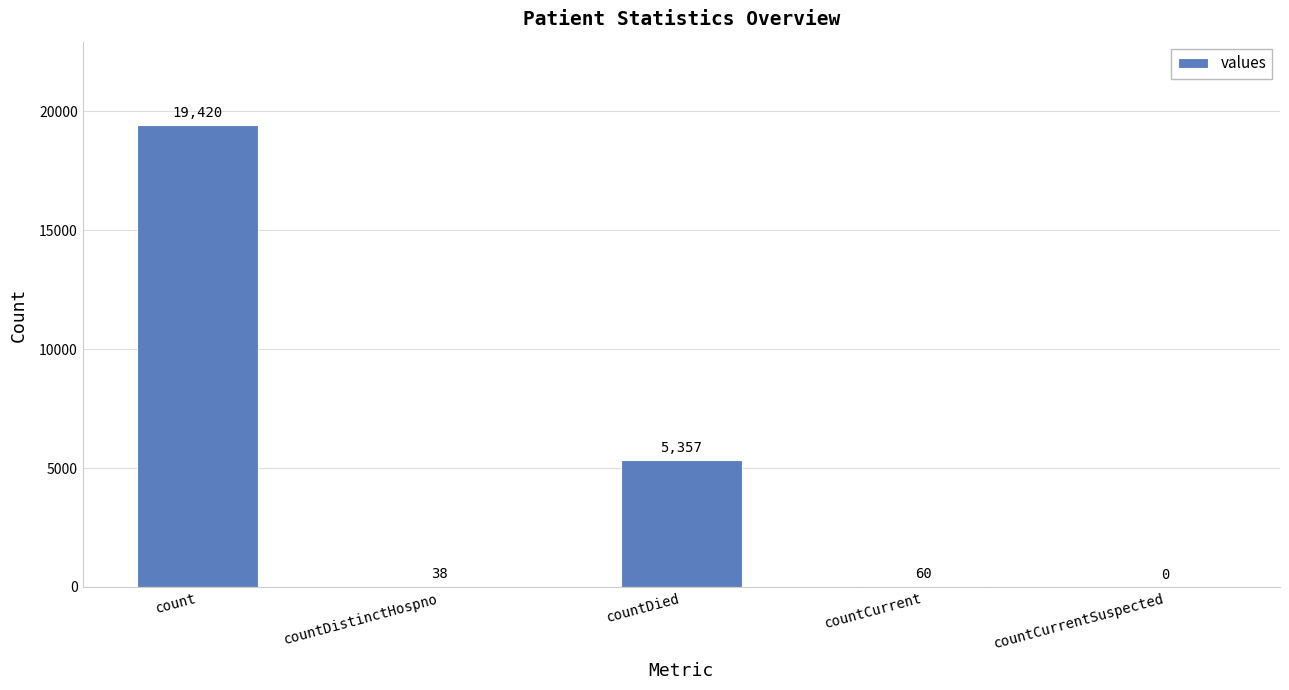

What is the sum of the values at count and countCurrentSuspected?

19420